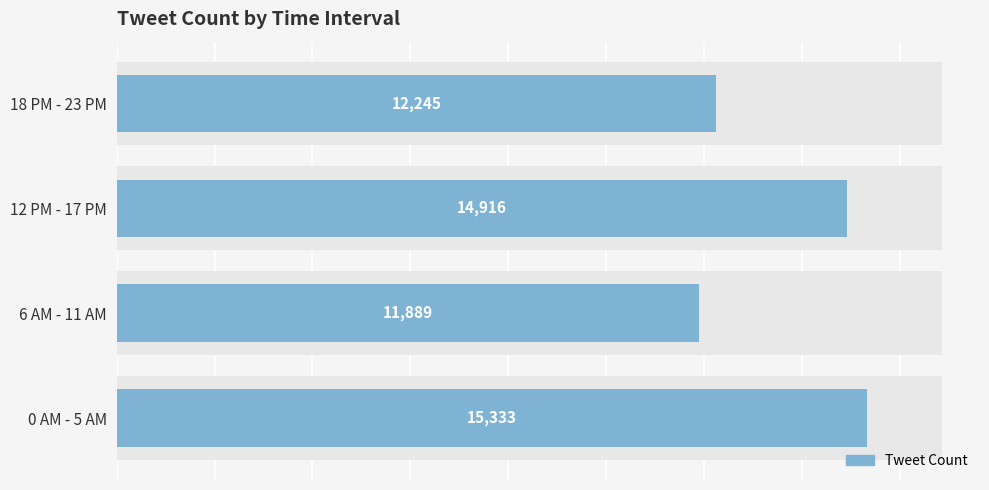

List the labels in order of value, largest first.

0 AM - 5 AM, 12 PM - 17 PM, 18 PM - 23 PM, 6 AM - 11 AM